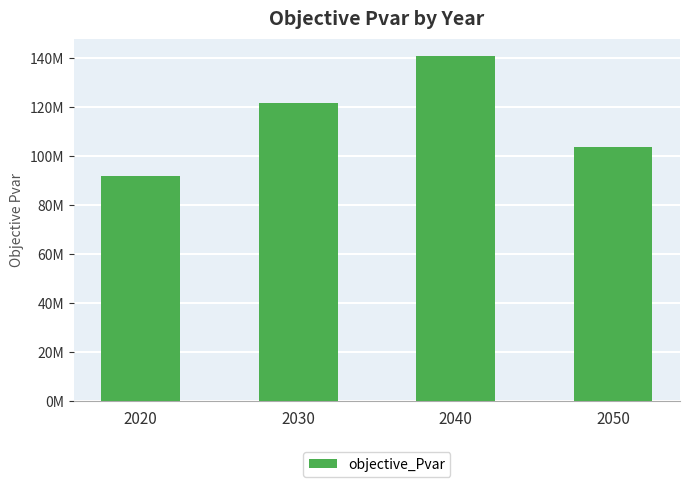

Are the bars horizontal?

No